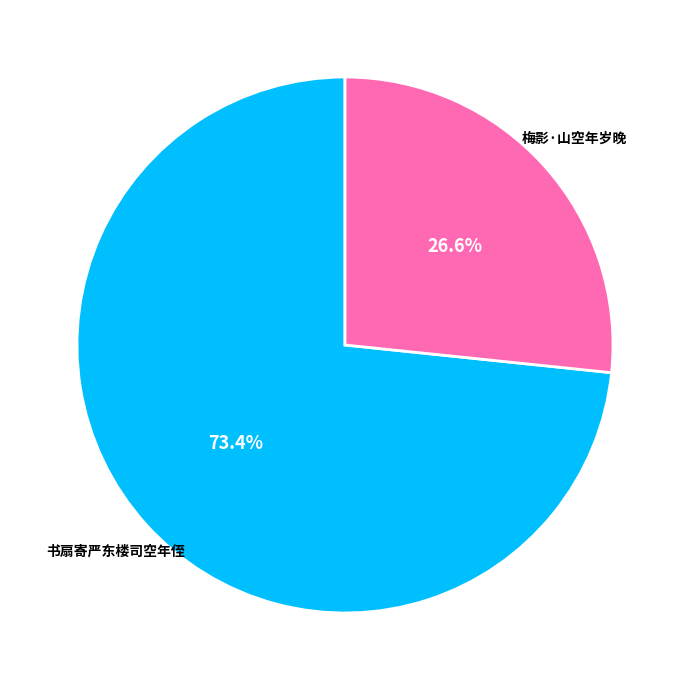

What portion of the pie excludes 书扇寄严东楼司空年侄?

26.6%